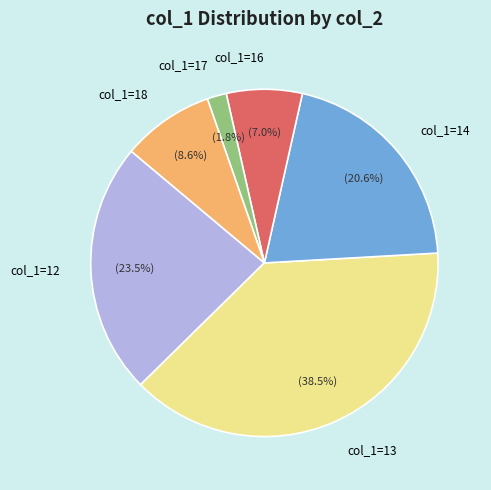

Which slice is the smallest?

col_1=17